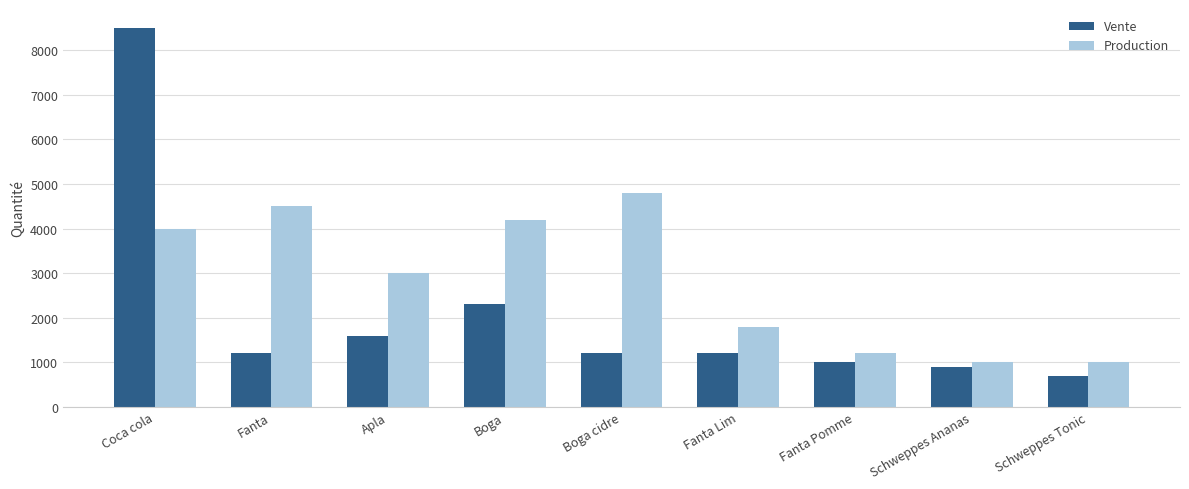

What is the difference between the maximum and minimum values in the Vente series?

7800